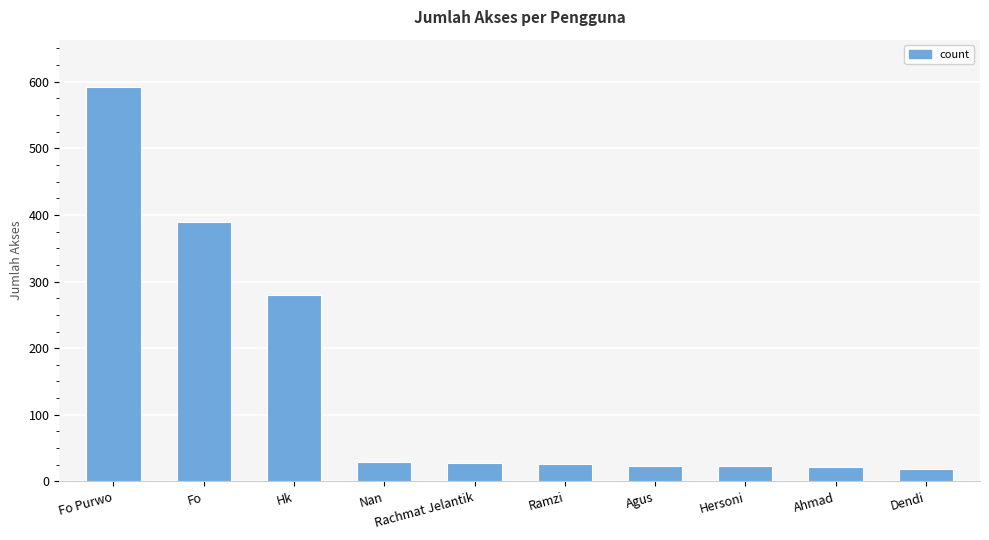

What position from the left is Fo Purwo?

1